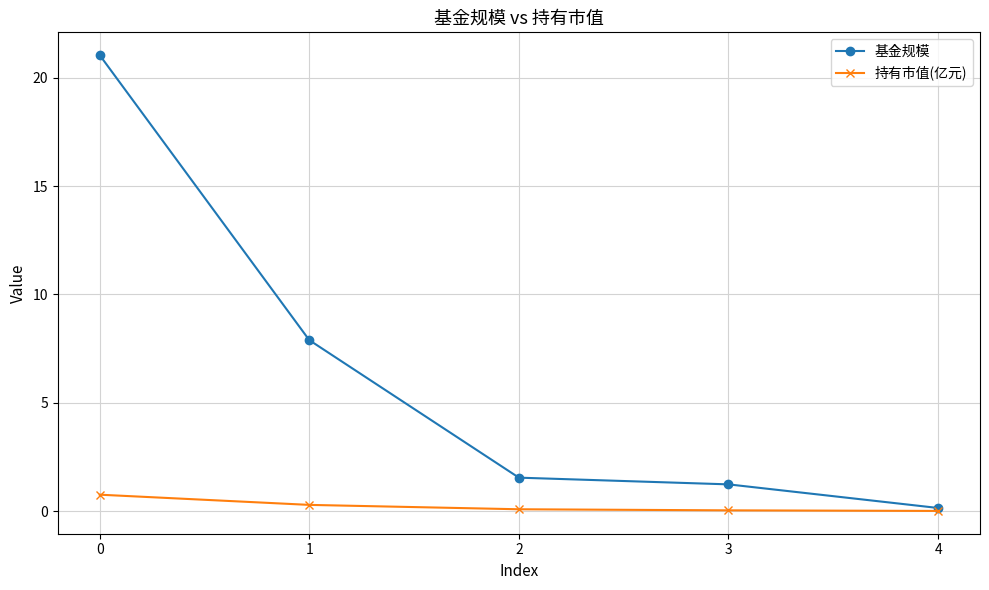

At which label does 基金规模 reach its minimum?

4